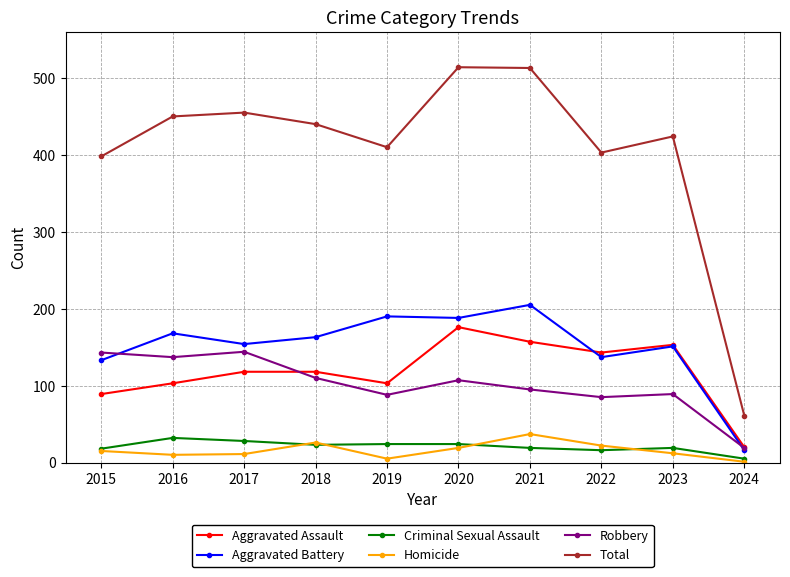

What is the greatest value displayed?

514